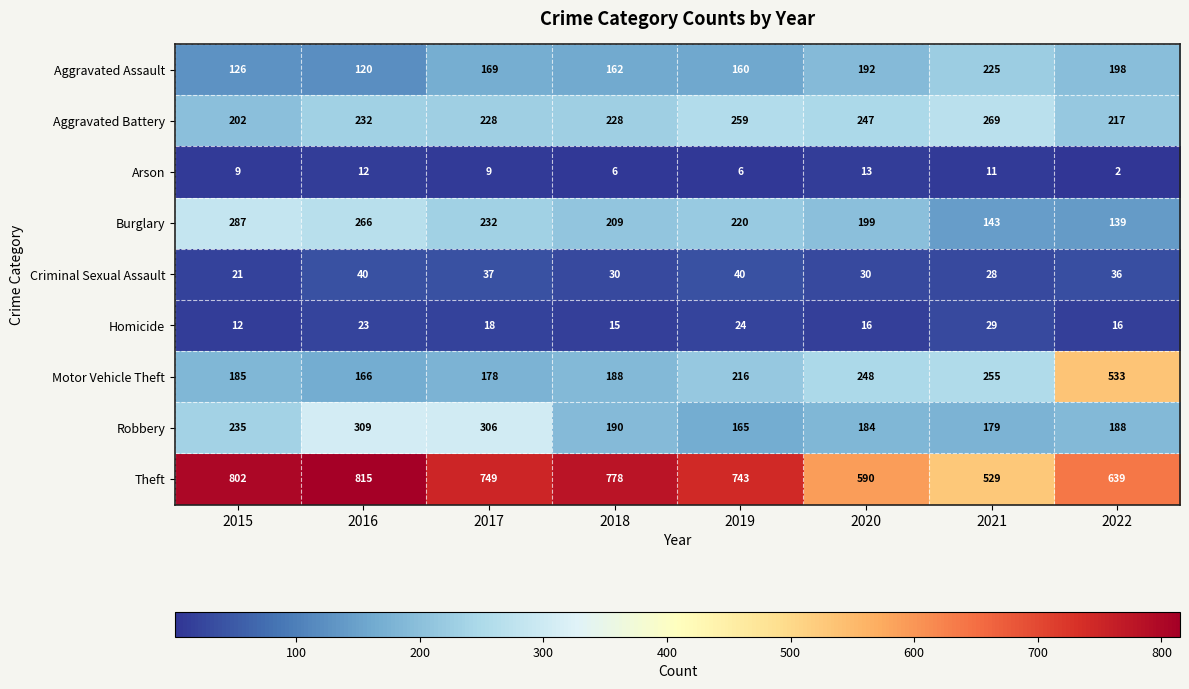

What is the smallest value displayed?

2